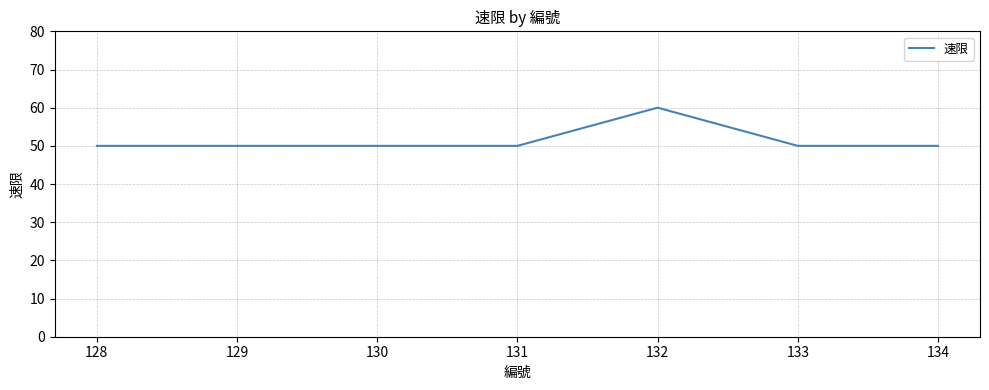

What is the ratio of the value at 129 to the value at 130?

1.0